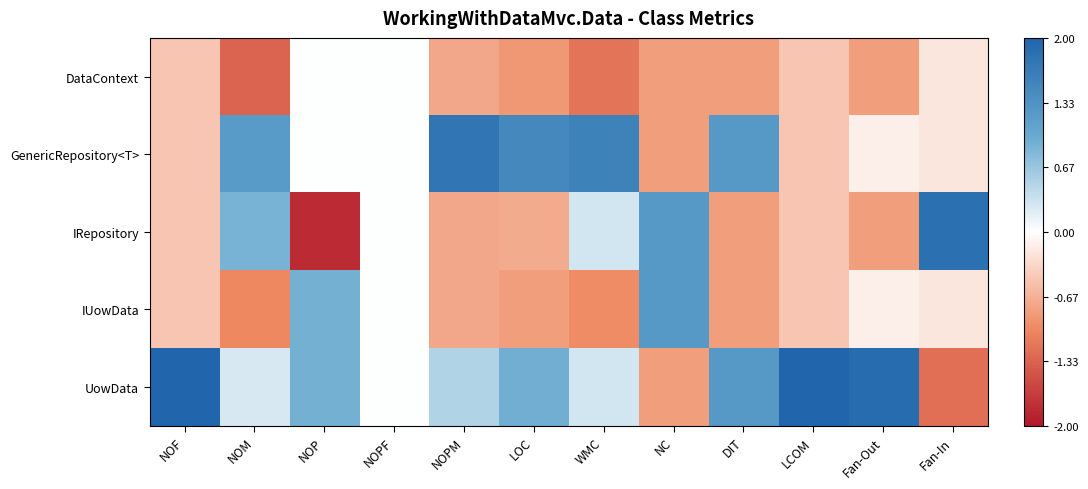

Between WMC and Fan-In, which series saw the biggest shift?

GenericRepository<T>